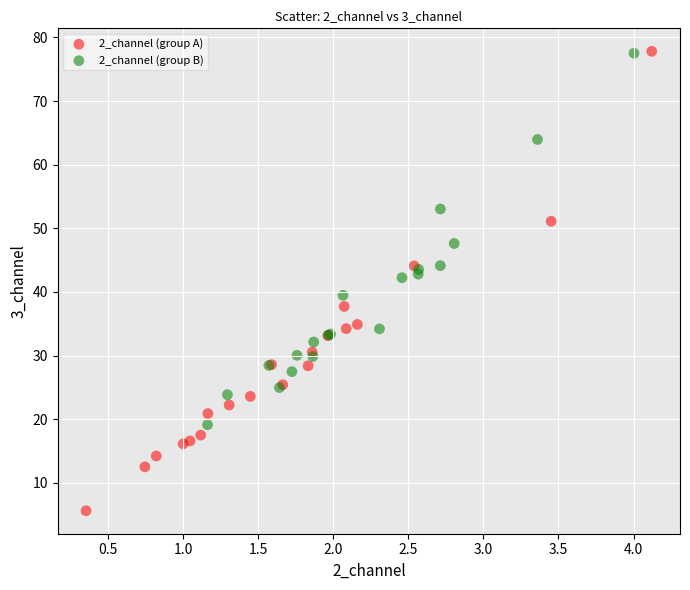

Which series has the widest spread of Y values?

2_channel (group A)